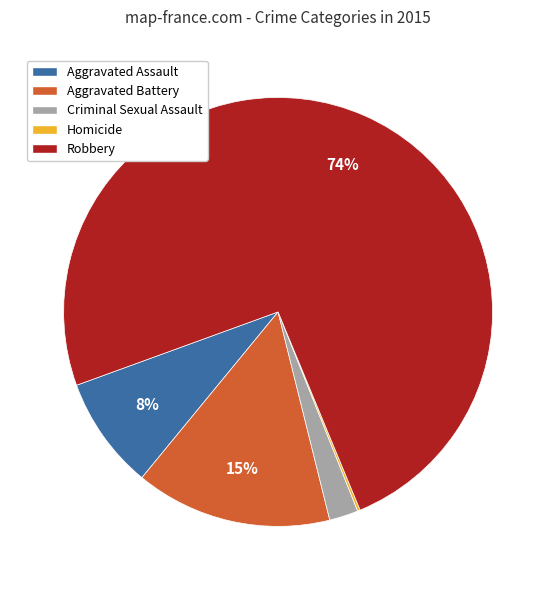

What is the ratio of the value at Aggravated Battery to the value at Robbery?

0.2